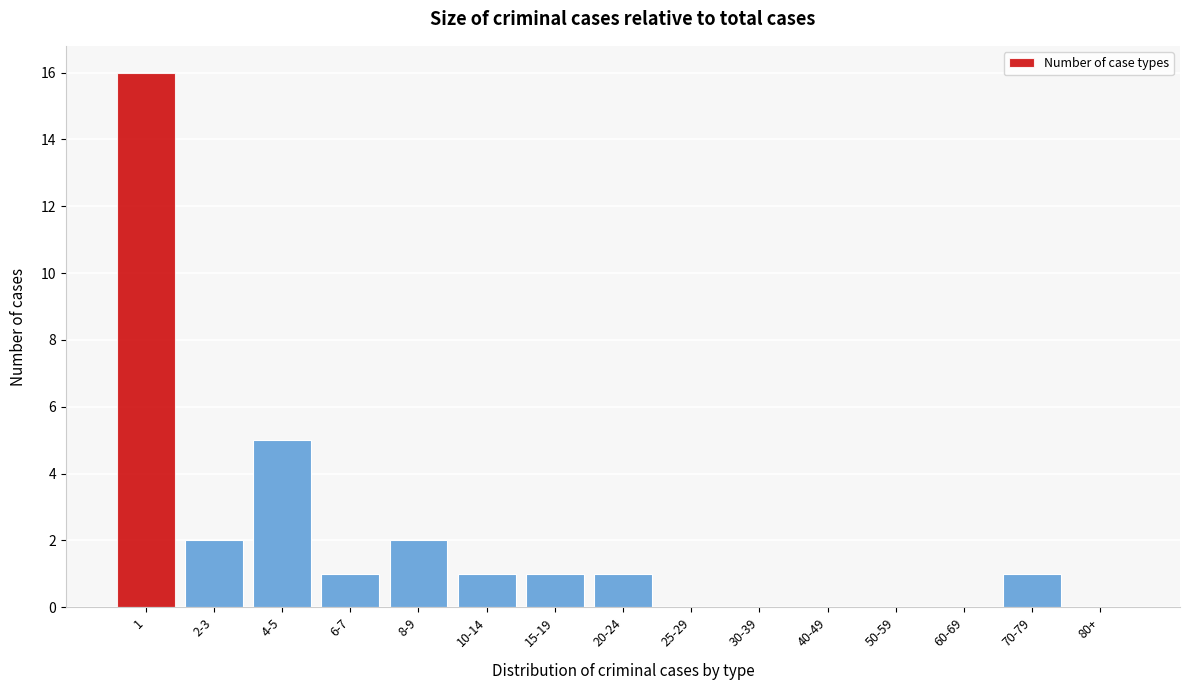

Reading left to right, what are all the values shown in this chart?

1=16	2-3=2	4-5=5	6-7=1	8-9=2	10-14=1	15-19=1	20-24=1	25-29=0	30-39=0	40-49=0	50-59=0	60-69=0	70-79=1	80+=0